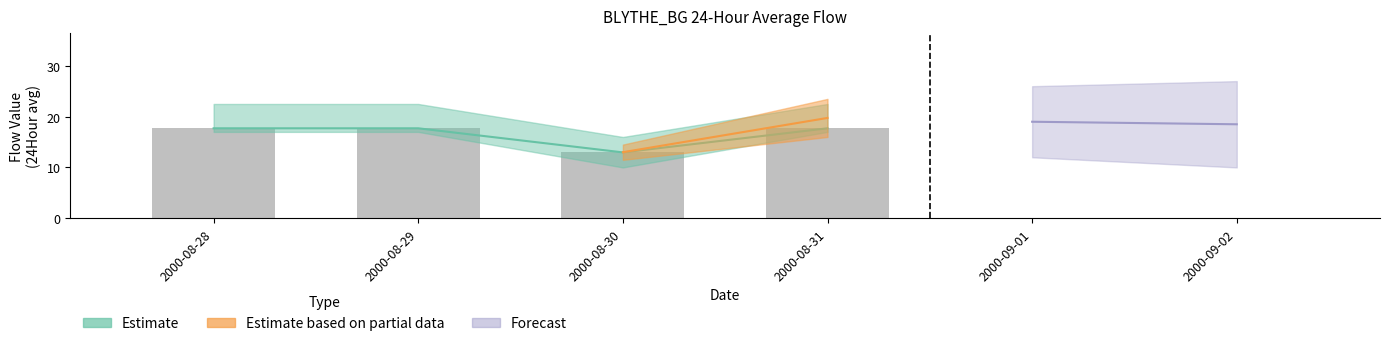

What is the difference between the maximum and minimum values?

4.7